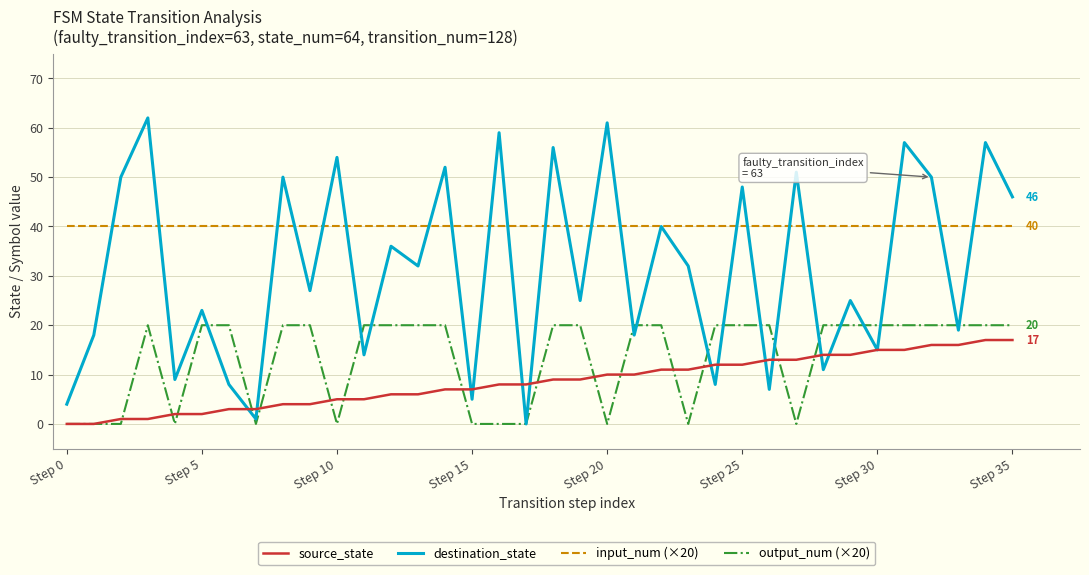

How many series are shown in this chart?

4